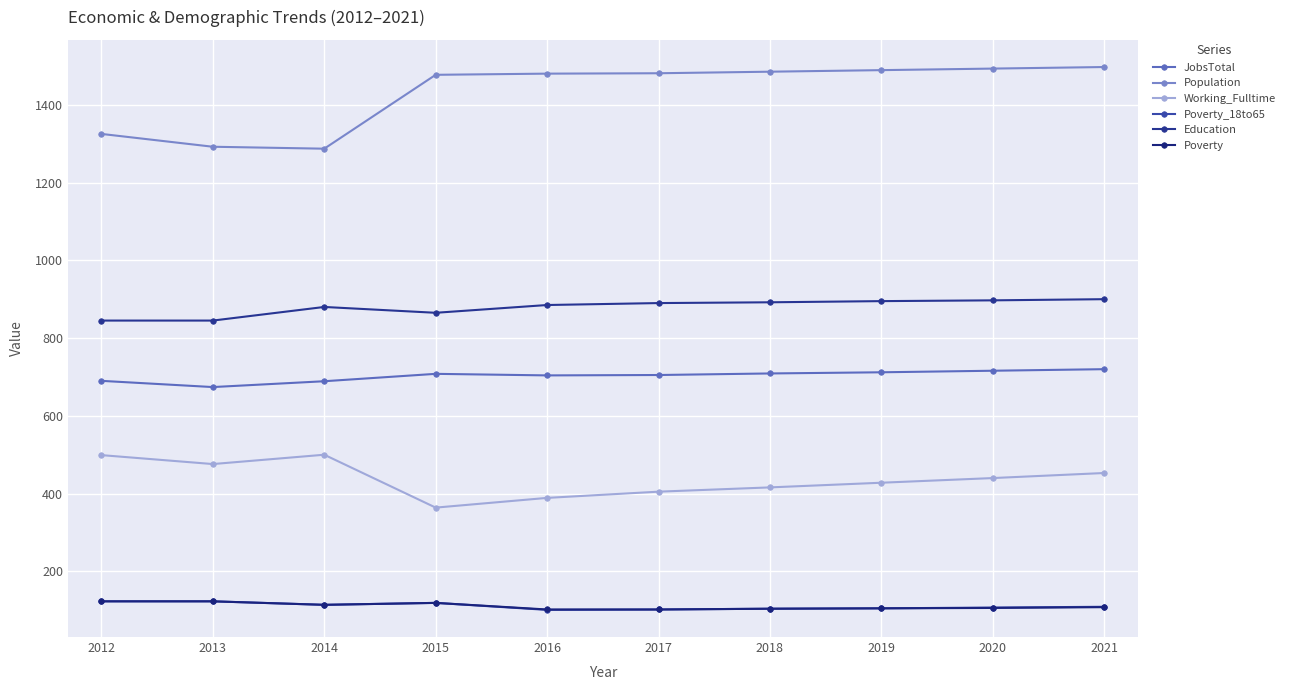

Which series has the largest total across all categories?

Population